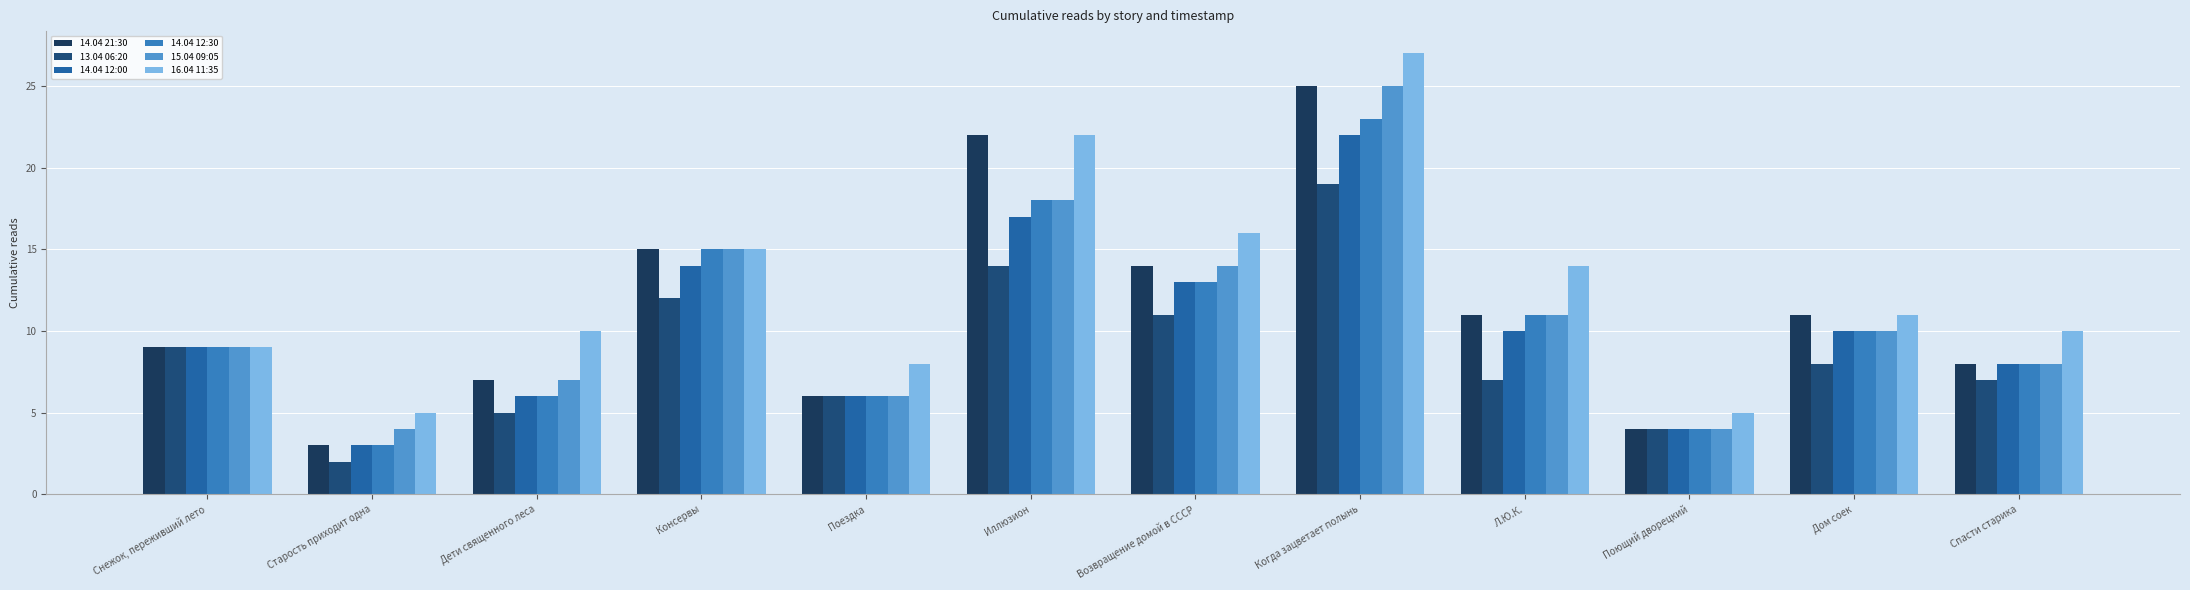

How many data points in 14.04 21:30 are less than 11?

6